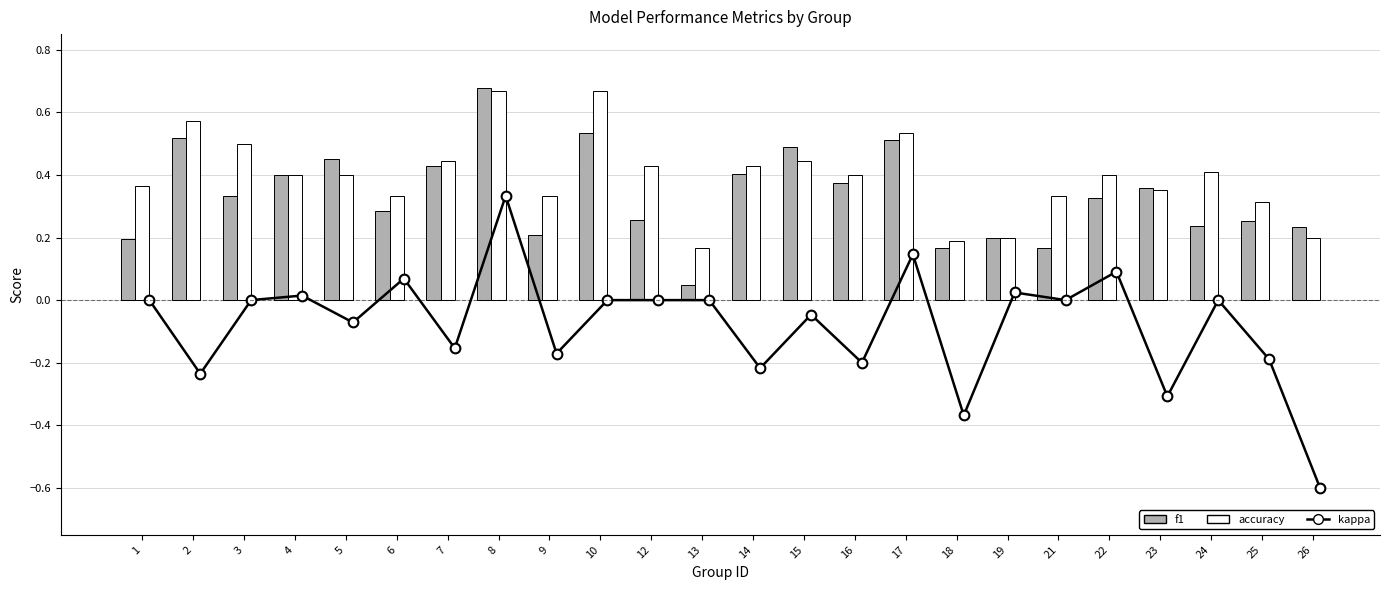

What are all the series names shown in the legend?

kappa, f1, accuracy